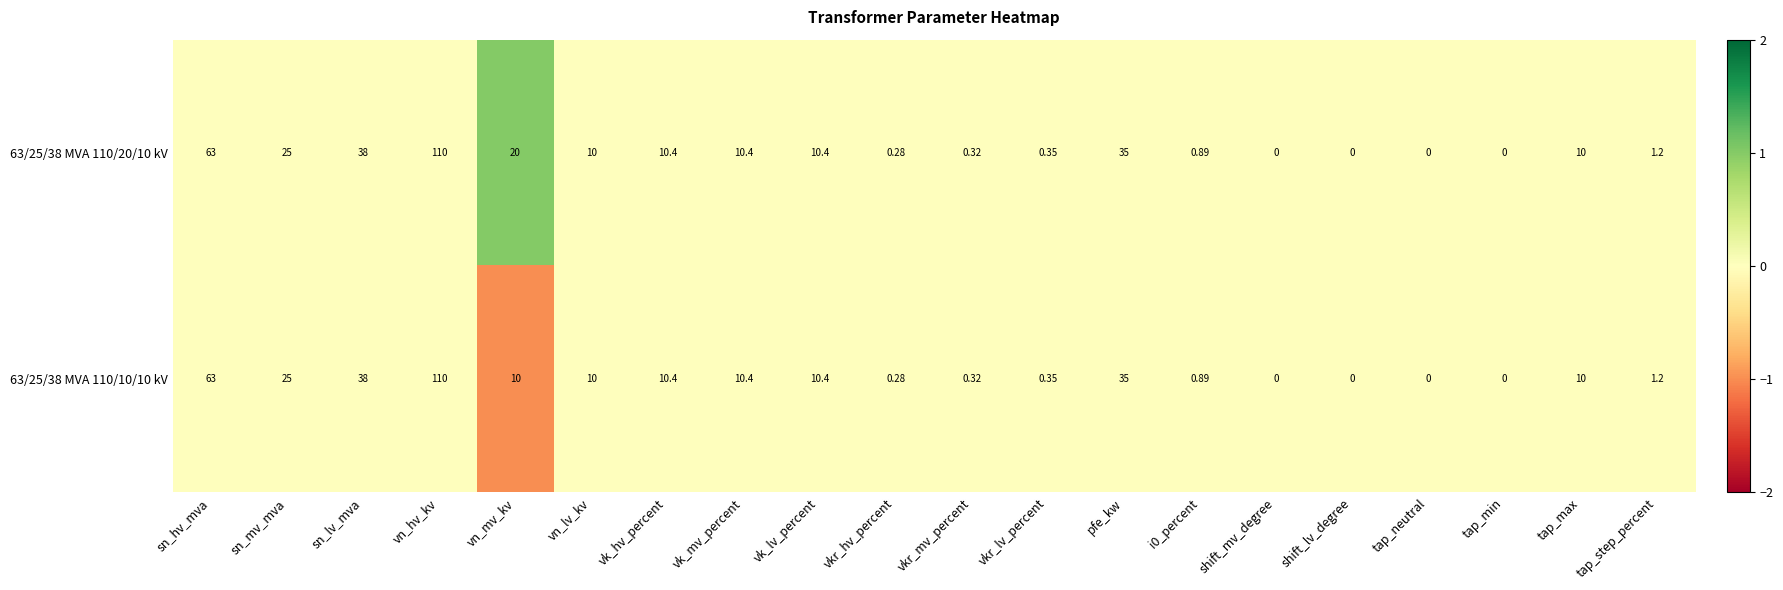

Which series has the largest total across all categories?

63/25/38 MVA 110/20/10 kV